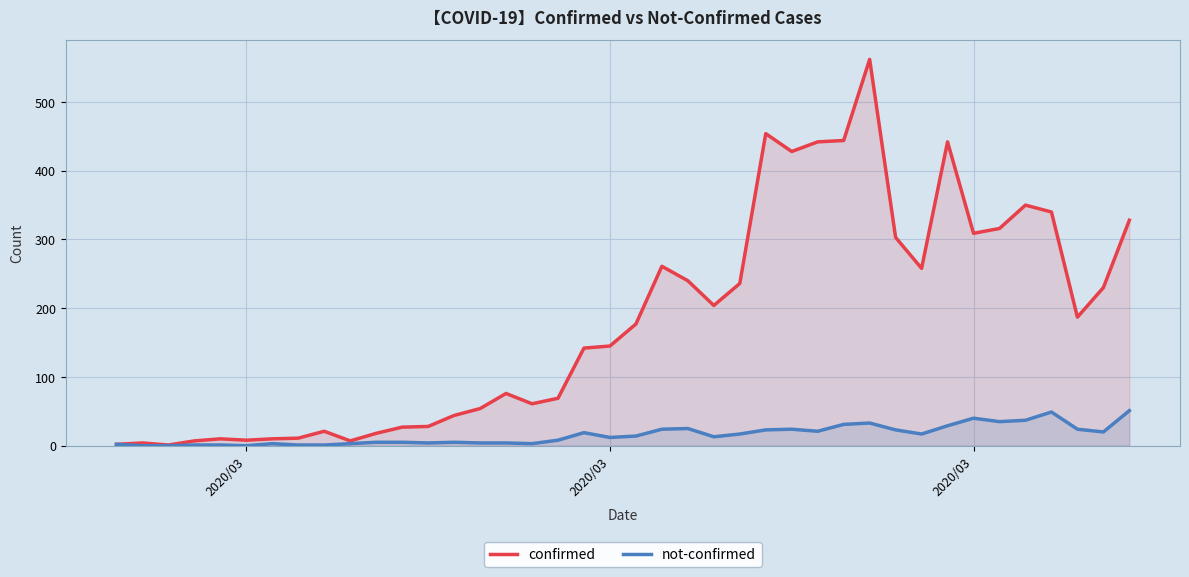

Which category has the lowest value across all series?

2020/03